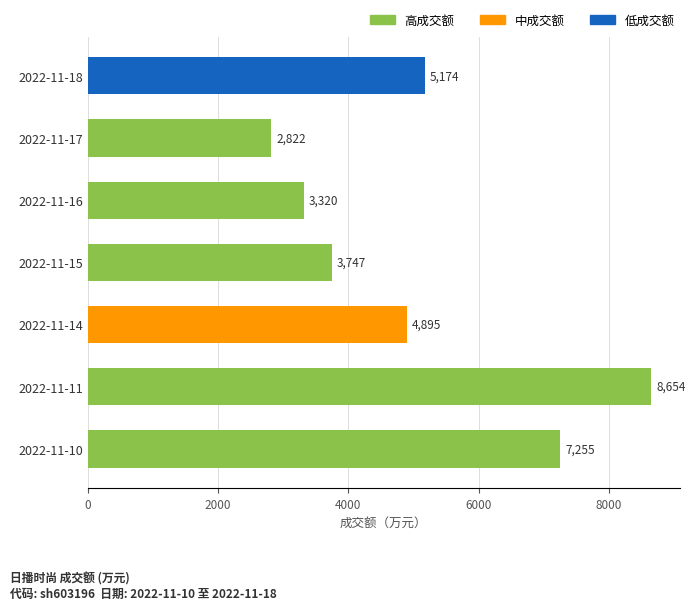

Rank the categories by value from lowest to highest.

2022-11-17, 2022-11-16, 2022-11-15, 2022-11-14, 2022-11-18, 2022-11-10, 2022-11-11